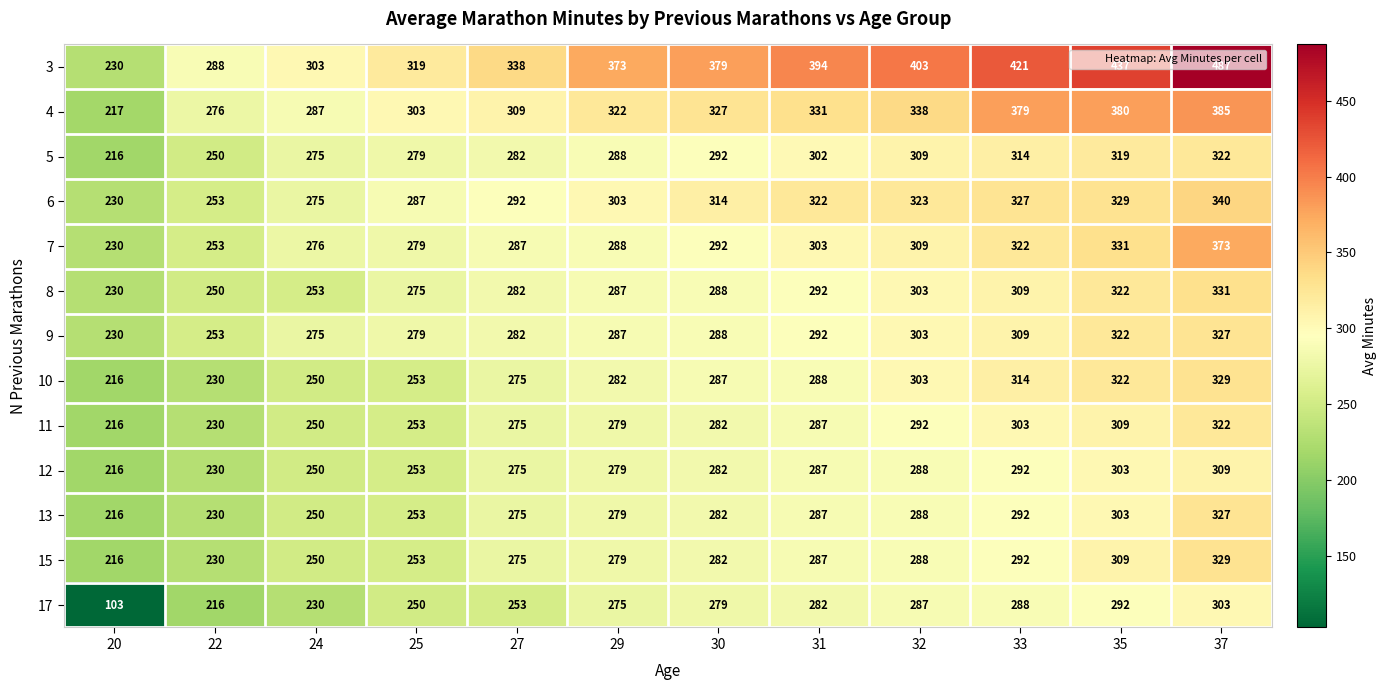

What is the average value of the 3 series?

364